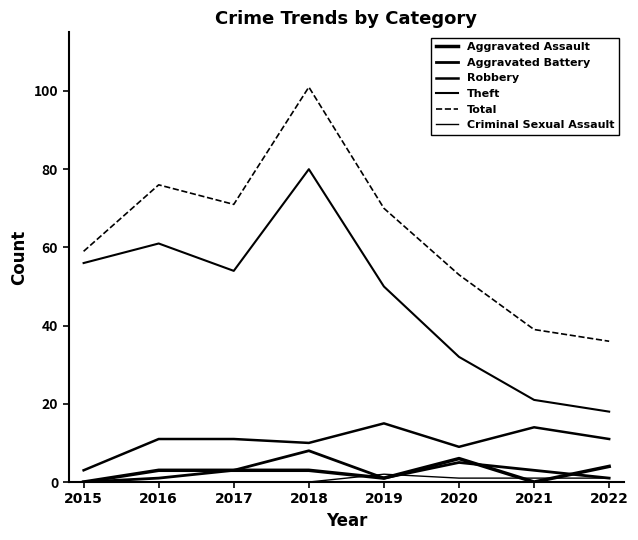

What is the difference between the highest and lowest values at 2019?

69